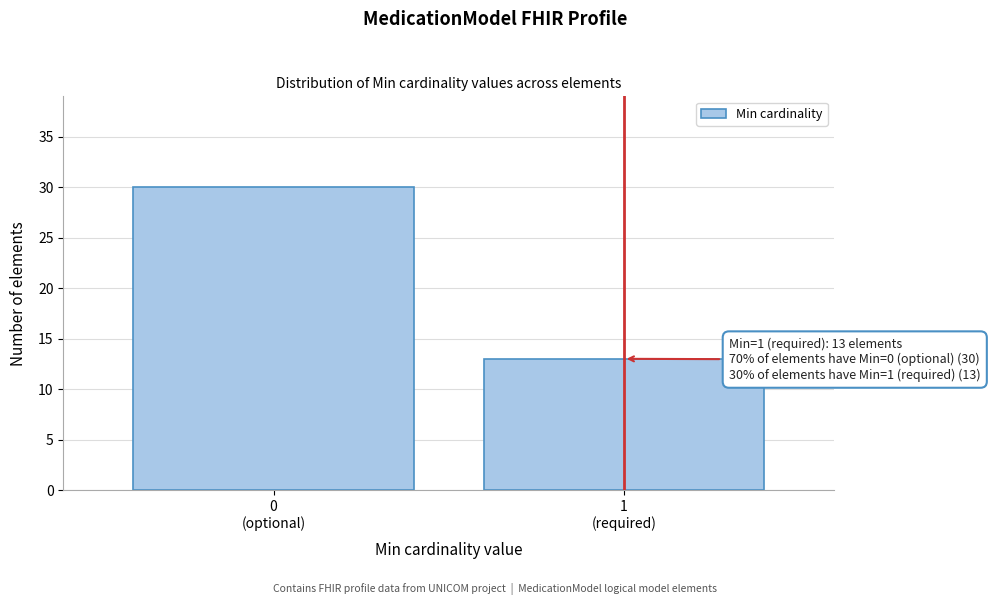

Reading right to left, extract all data points from this chart.

13	30